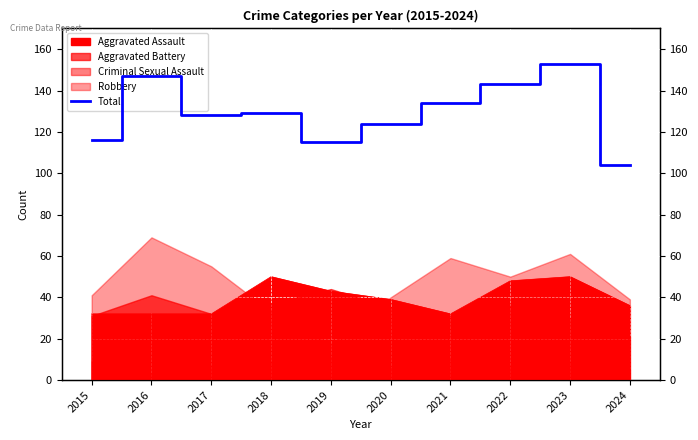

How many interior local peaks (higher than both neighbors) does the data have?

3